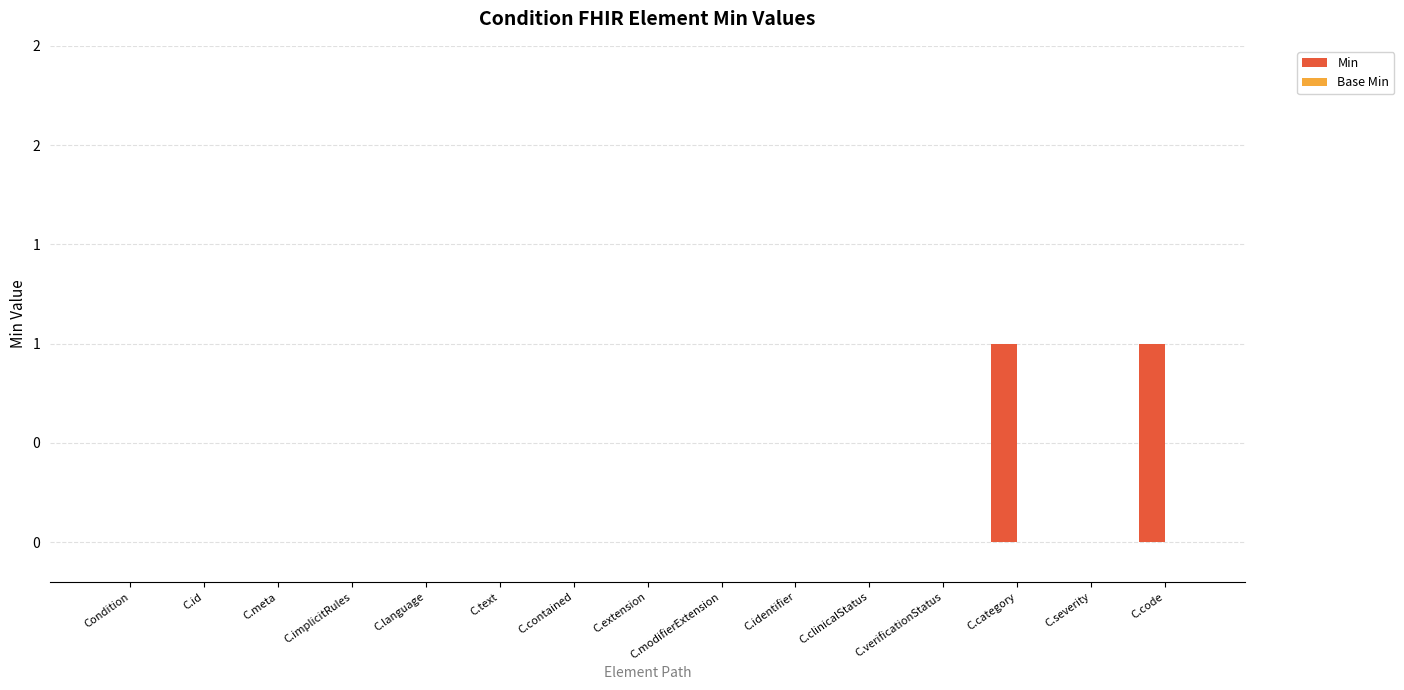

Are the bars horizontal?

No